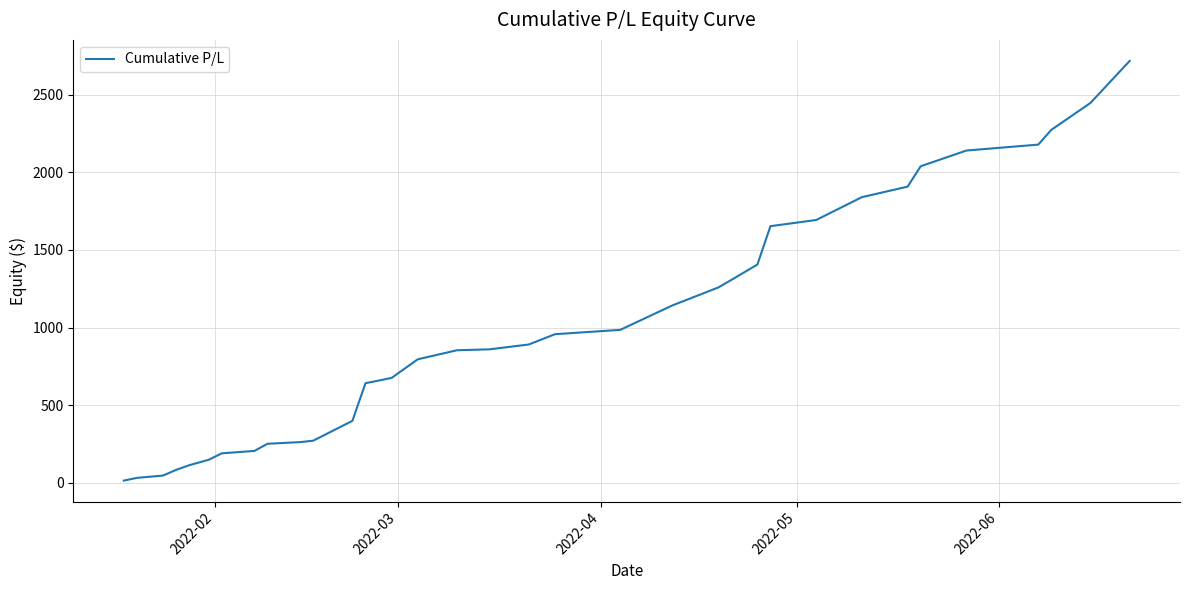

What is the sum of all values?

34694.3